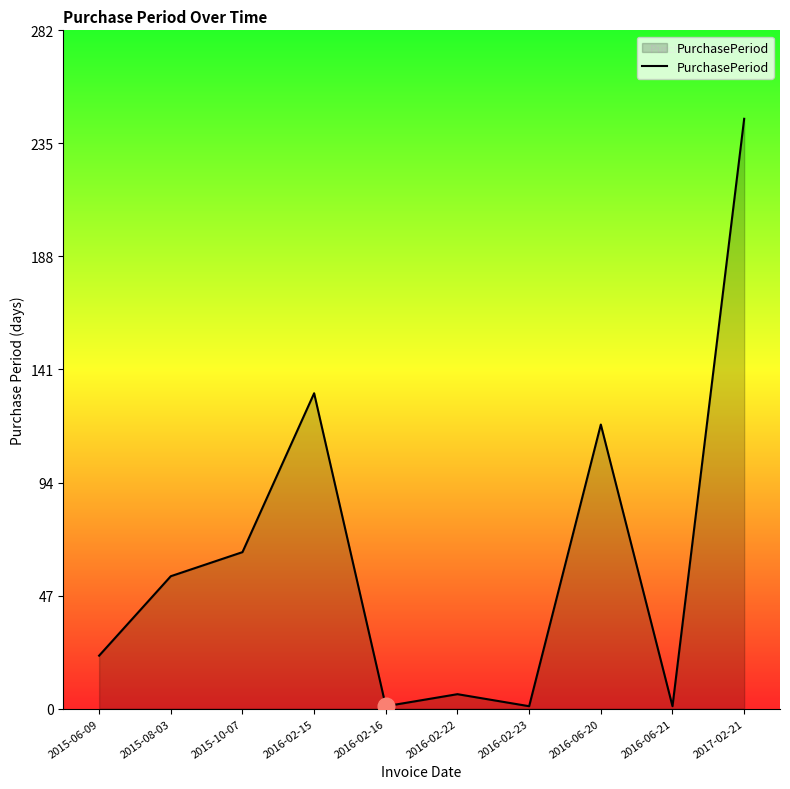

What is the greatest value displayed?

245